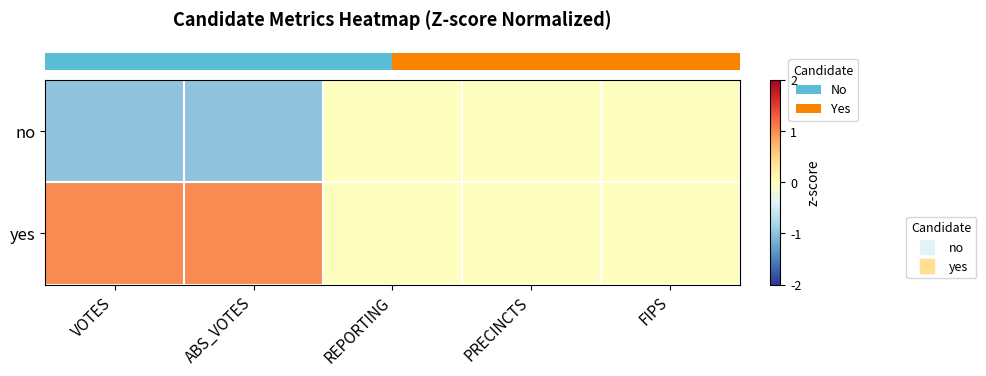

Rank the series by their average value, from highest to lowest.

row_1, row_0